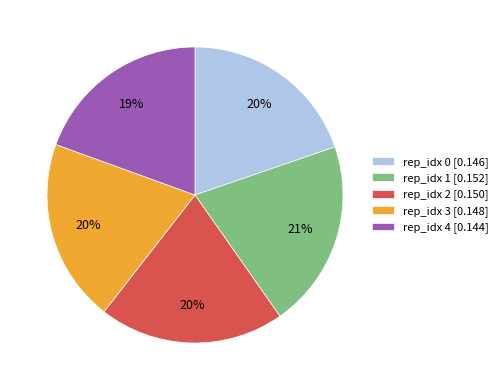

Is the sum of rep_idx 4 [0.144] and rep_idx 0 [0.146] greater than half?

No